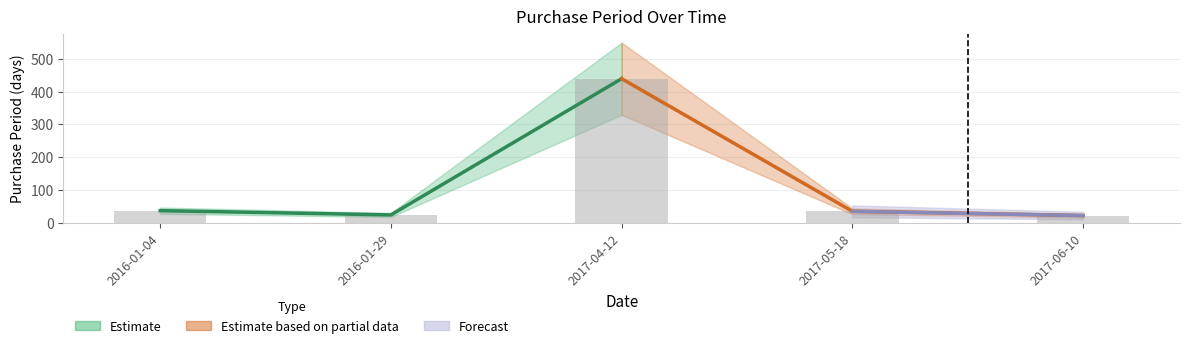

How many bars are there in total?

5